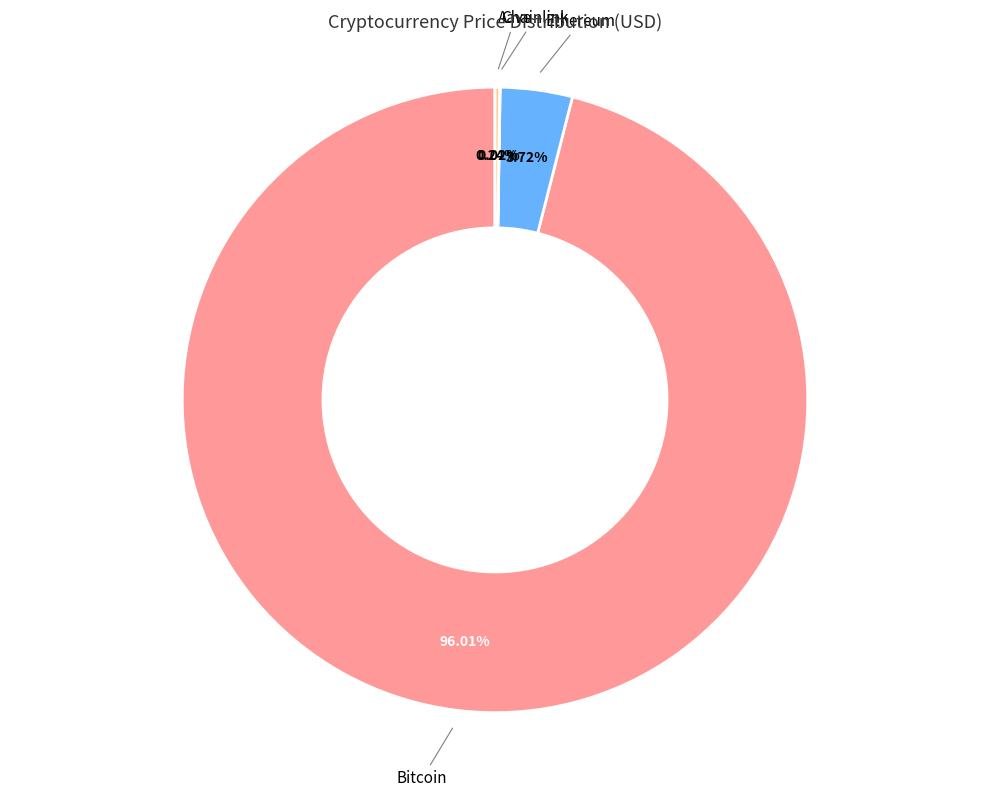

Is there a majority slice in this chart?

Yes